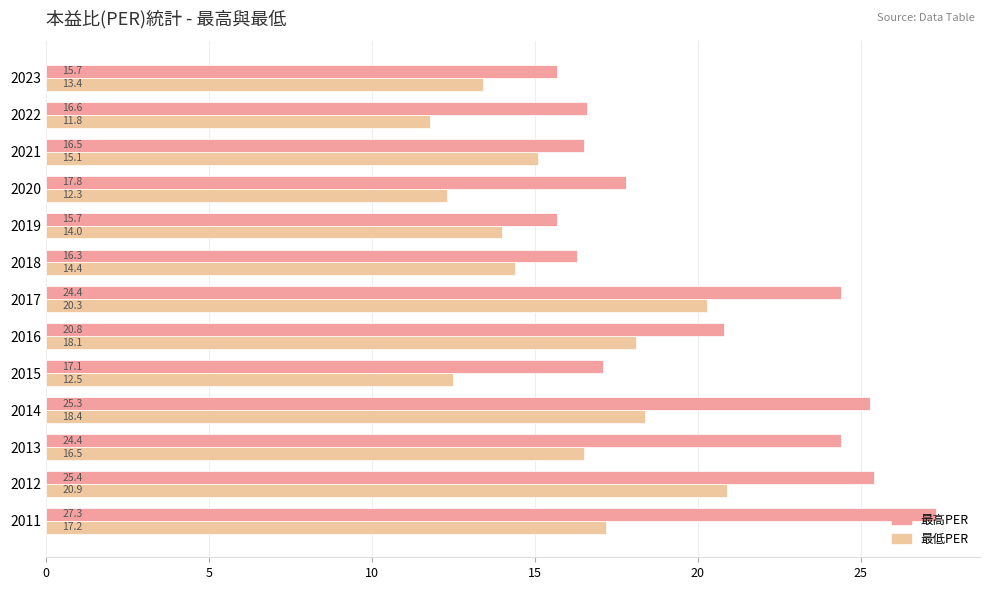

What is the total value across all series at 2011?

44.5